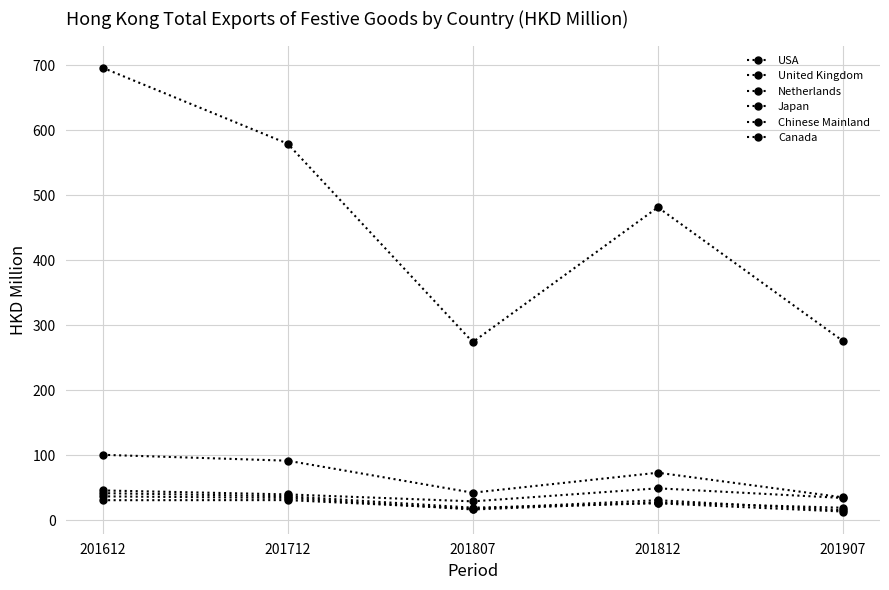

Is this an area chart (filled region under the line)?

No